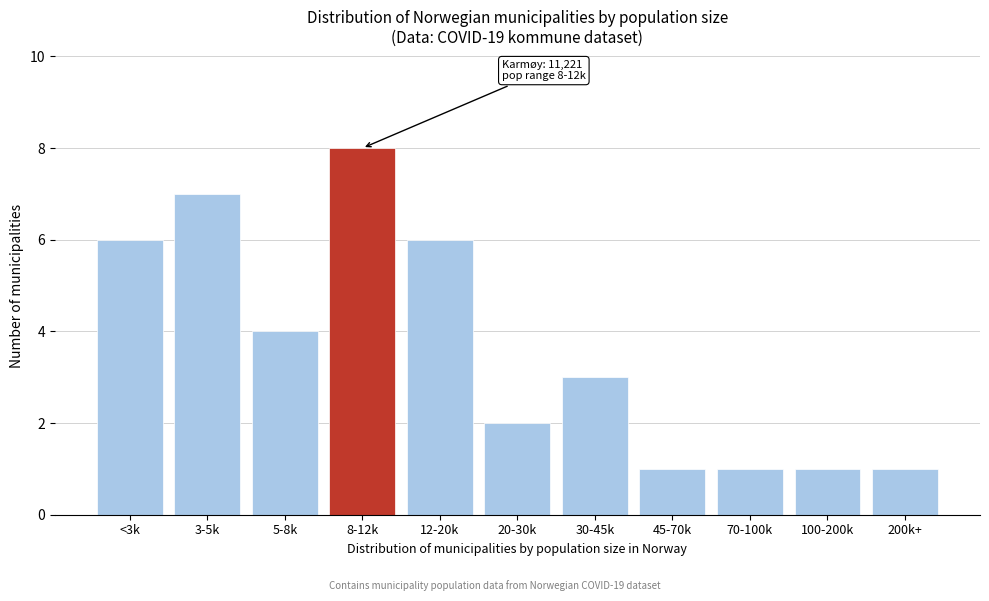

Reading right to left, what are all the values shown in this chart?

200k+=1	100-200k=1	70-100k=1	45-70k=1	30-45k=3	20-30k=2	12-20k=6	8-12k=8	5-8k=4	3-5k=7	<3k=6